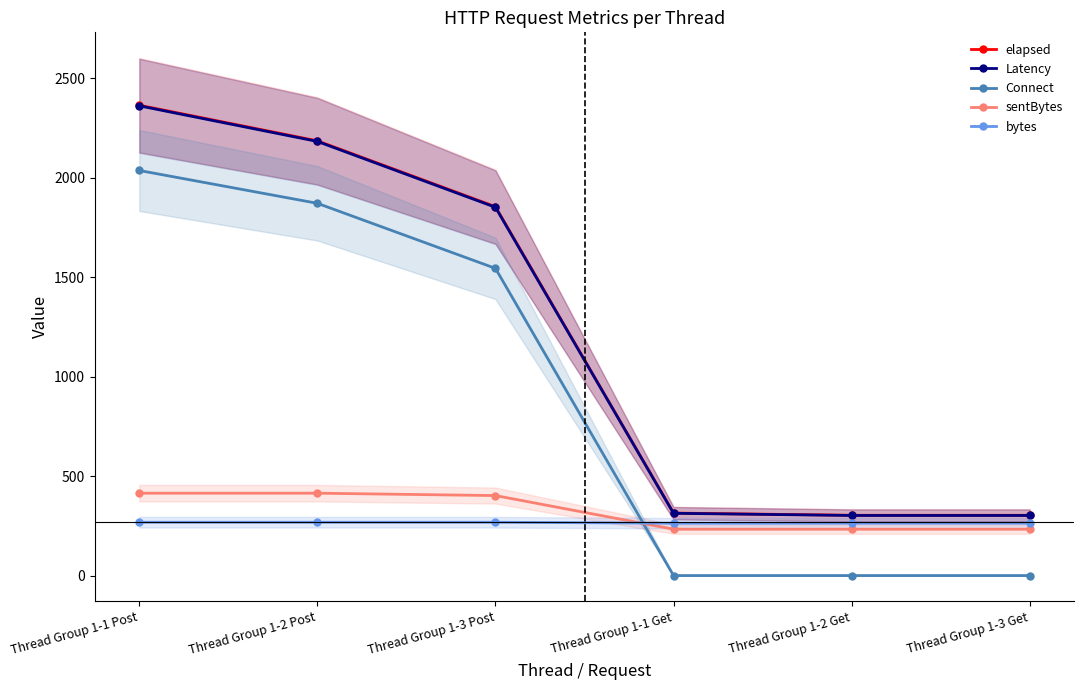

Is it true that Connect equals 1544 at Thread Group 1-3 Post?

True